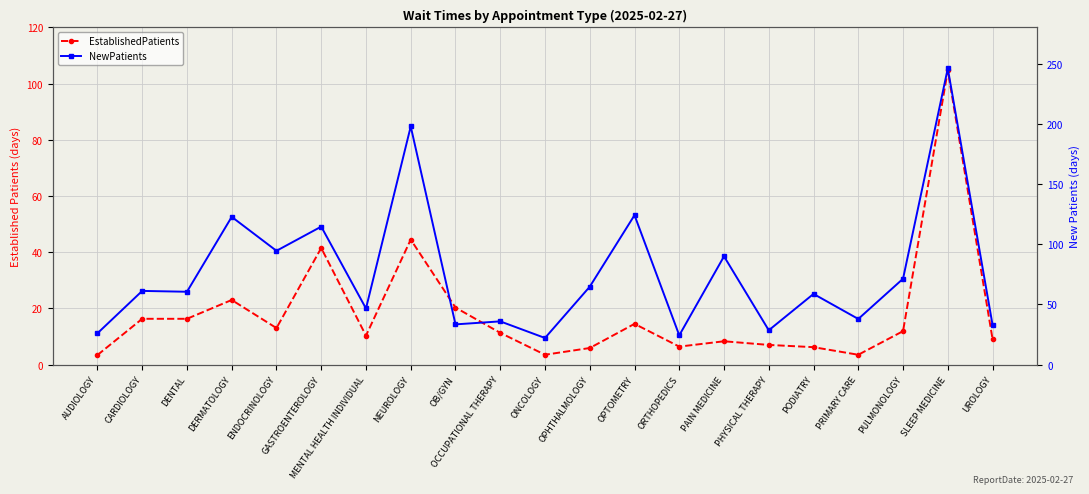

True or false: NewPatients and EstablishedPatients intersect in this chart.

False